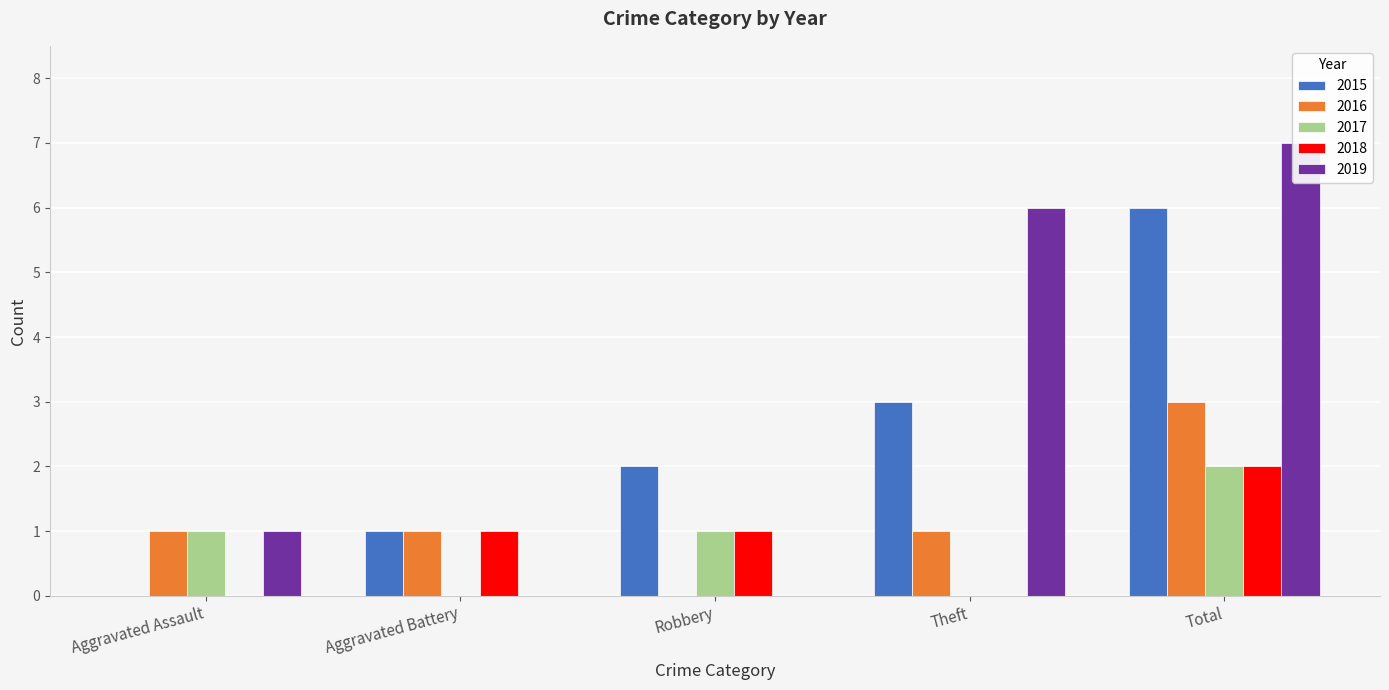

How many 2017 values are between 0 and 1?

4